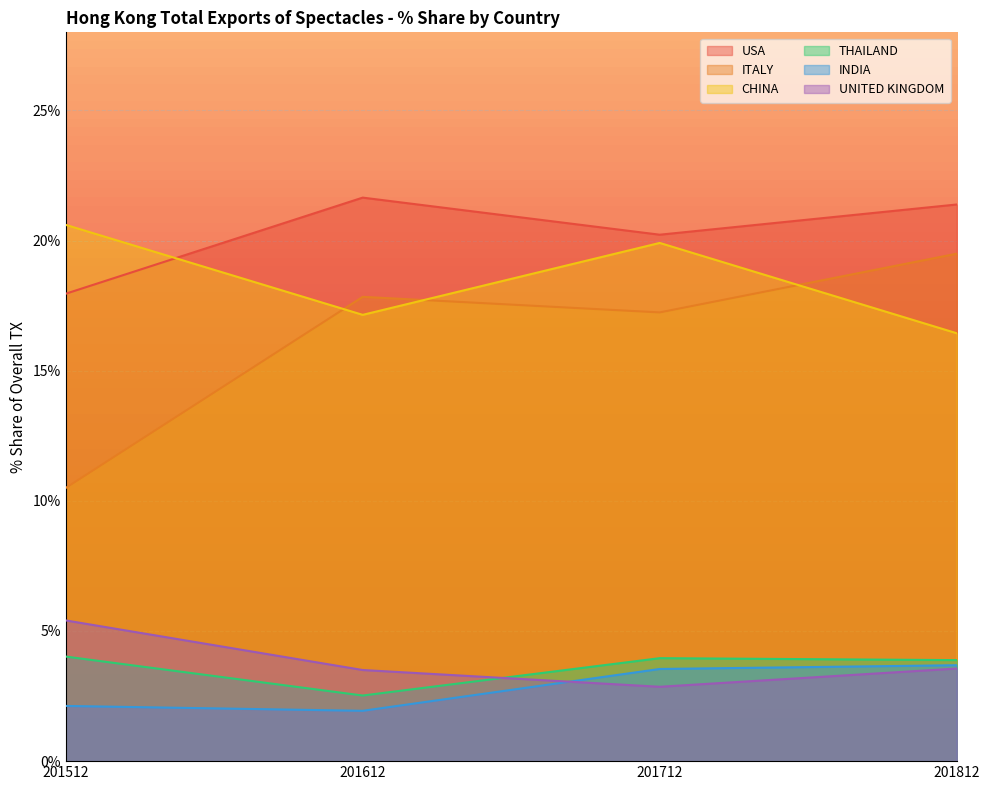

Read the UNITED KINGDOM value at 201612.

3.5